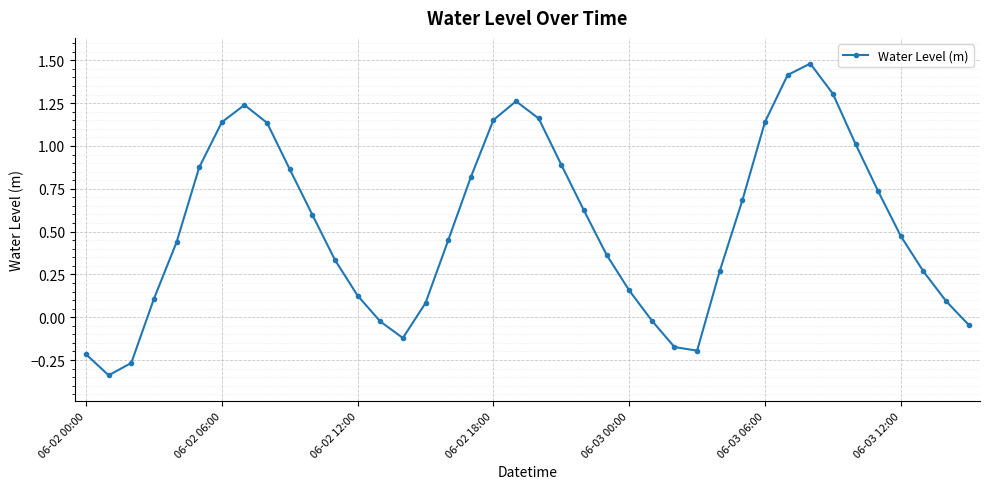

How many categories are shown in the chart?

40